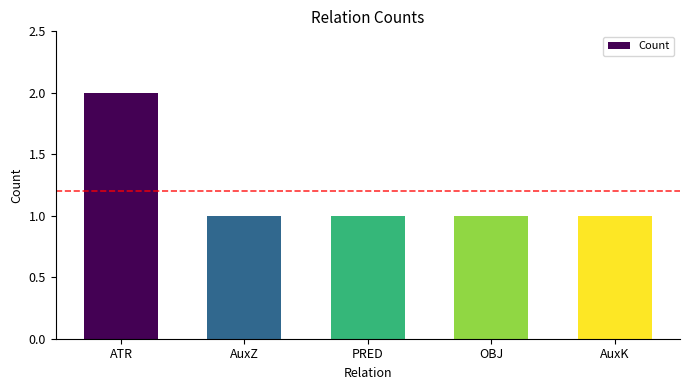

What is the change in value from ATR to AuxK?

-1